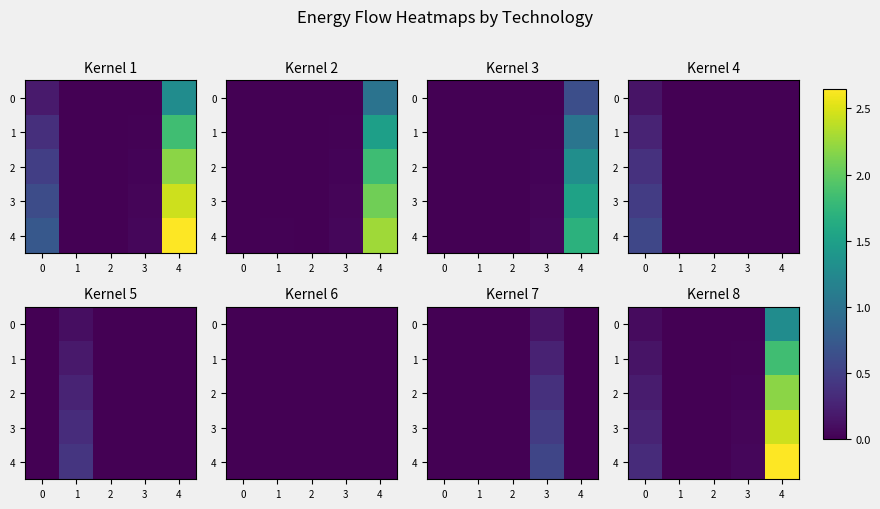

Rank the series at 4 from highest to lowest value.

4, 3, 2, 1, 0